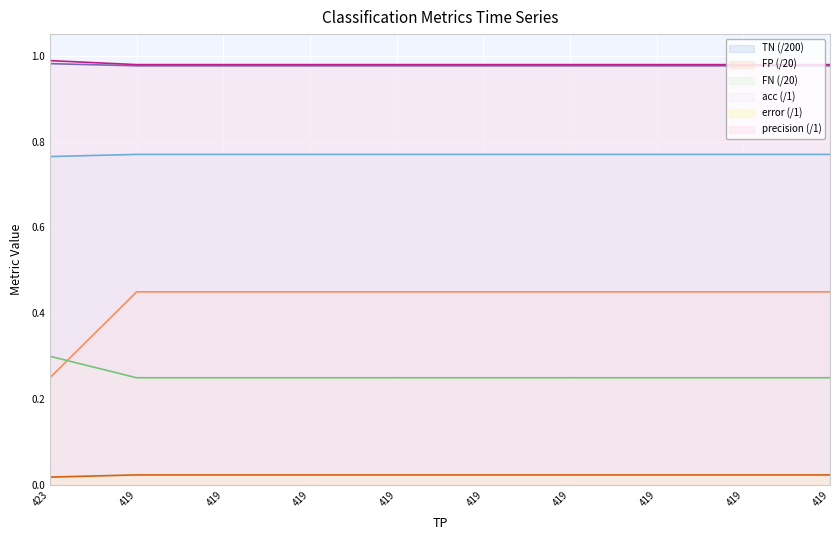

At how many categories does at least one series exceed 0?

10